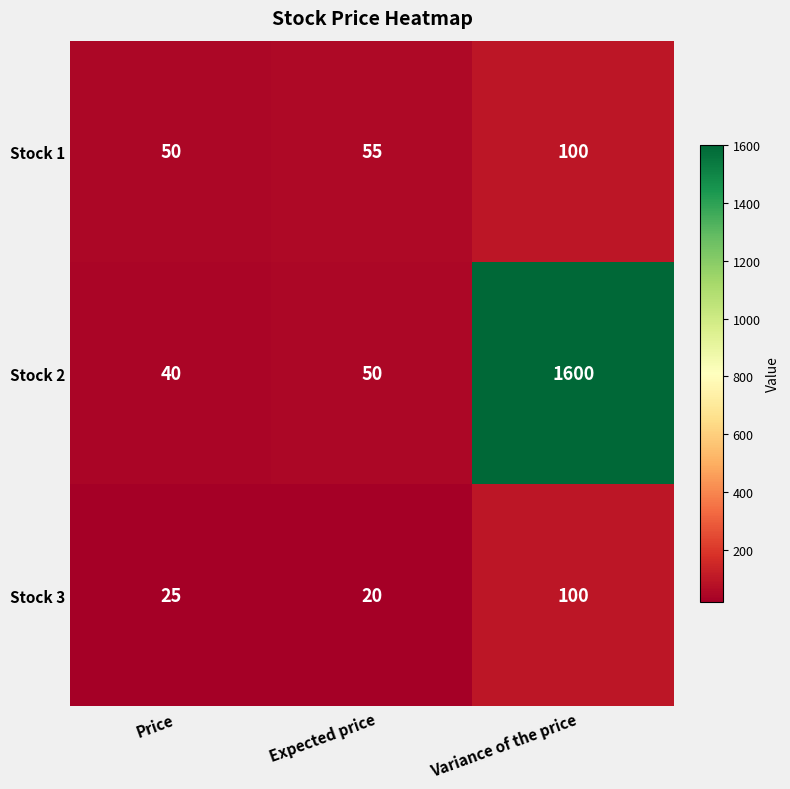

At which category does the chart reach its minimum across all series?

Expected price